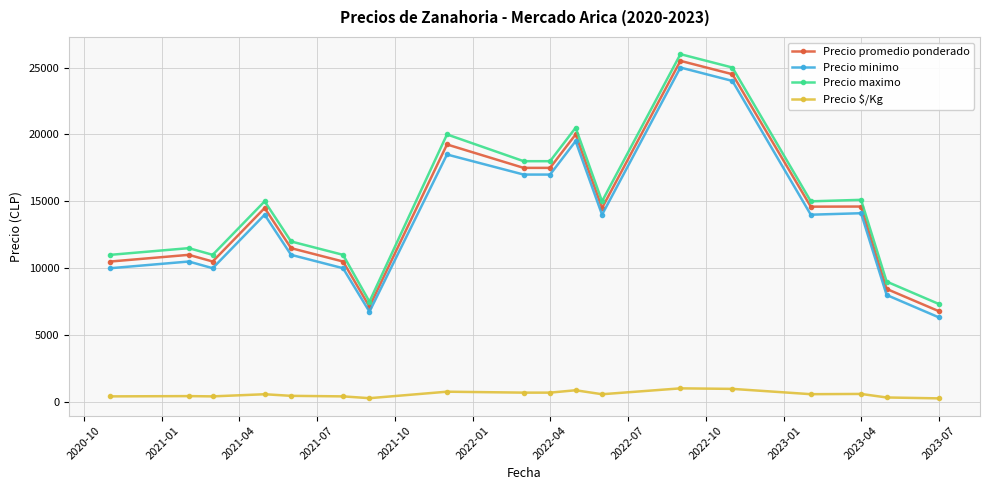

What is the difference between the maximum and minimum values in the Precio maximo series?

18666.7